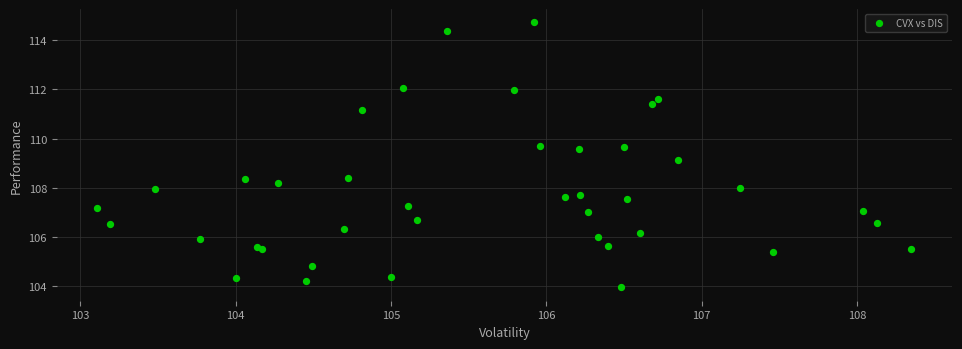

What Y value in the scatter plot is closest to 109?

109.1